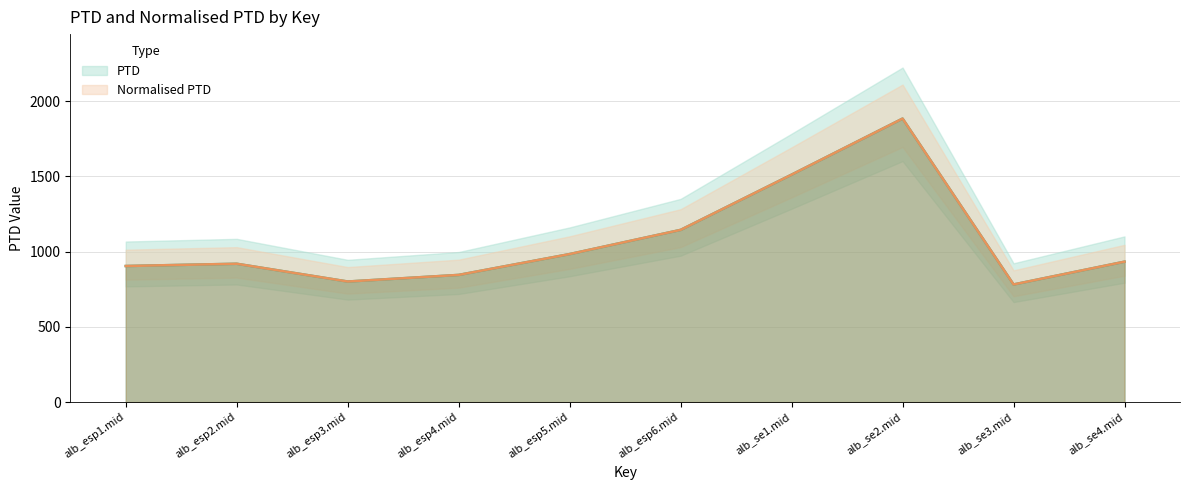

The PTD series shows 933.2 at alb_se4.mid. True or false?

True